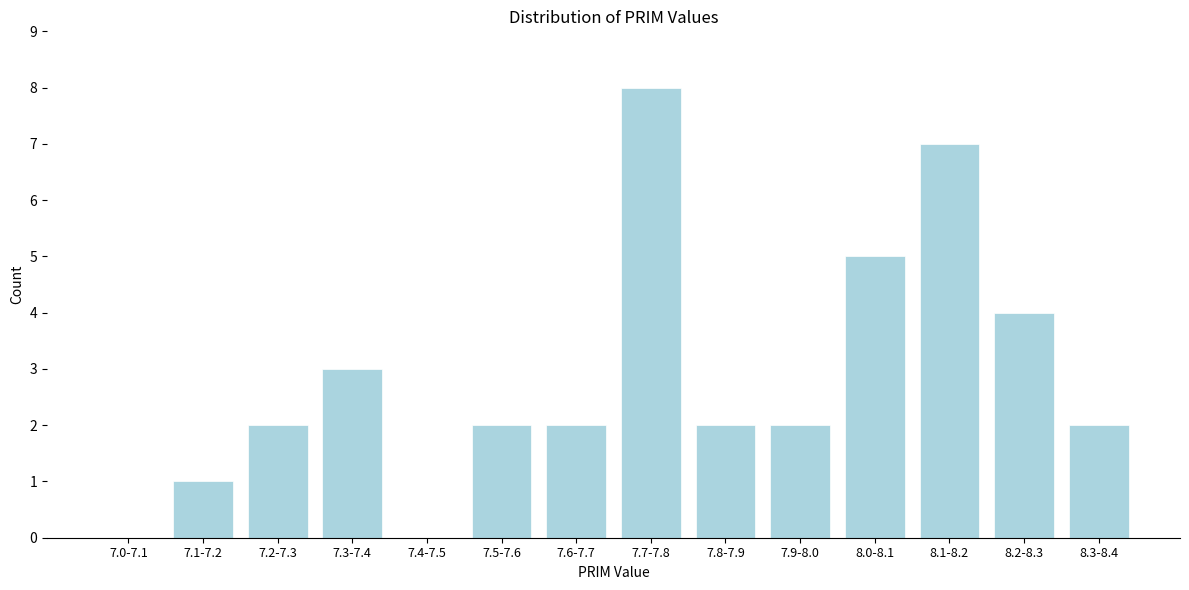

Reading left to right, extract all data points from this chart.

7.0-7.1=0	7.1-7.2=1	7.2-7.3=2	7.3-7.4=3	7.4-7.5=0	7.5-7.6=2	7.6-7.7=2	7.7-7.8=8	7.8-7.9=2	7.9-8.0=2	8.0-8.1=5	8.1-8.2=7	8.2-8.3=4	8.3-8.4=2